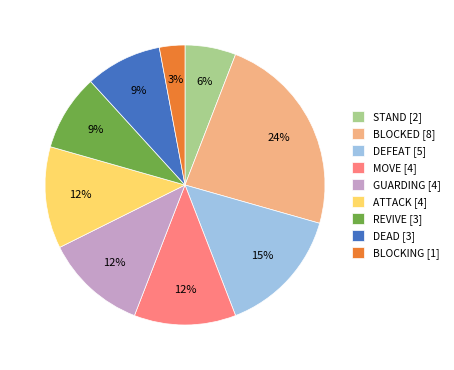

Which category has the biggest portion of the pie?

BLOCKED